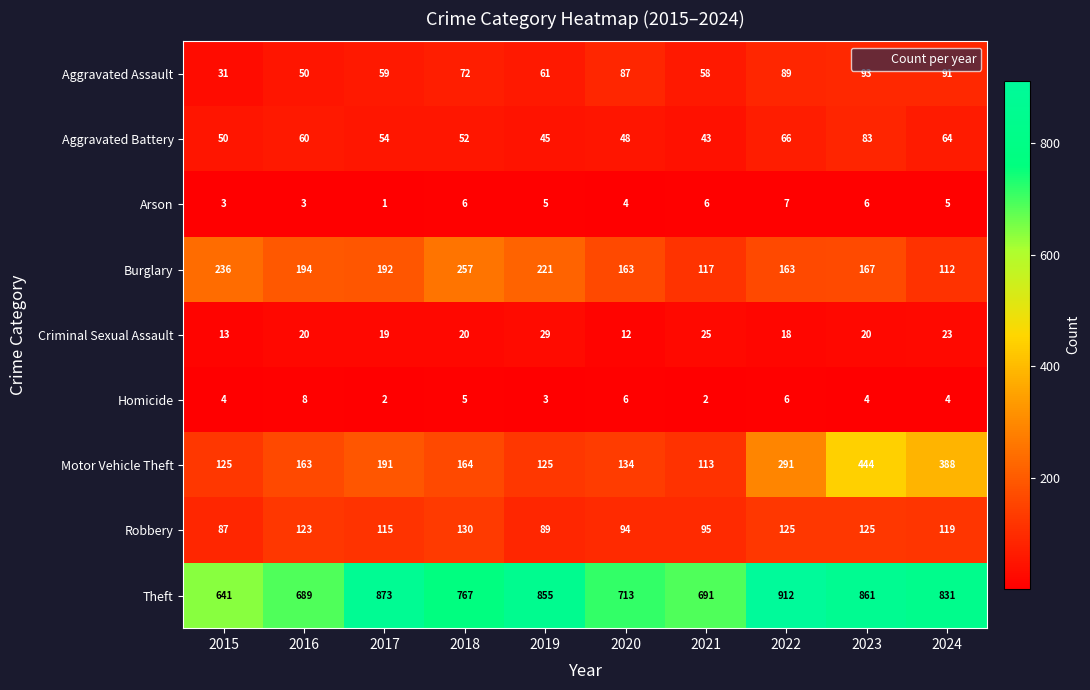

What is the total value across all series at 2020?

1261